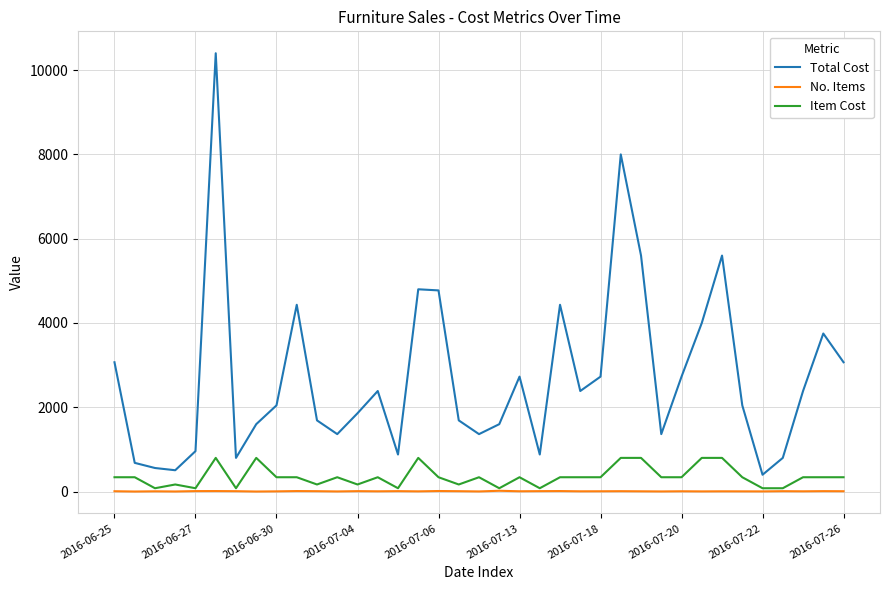

Which series has the widest spread of values?

Total Cost